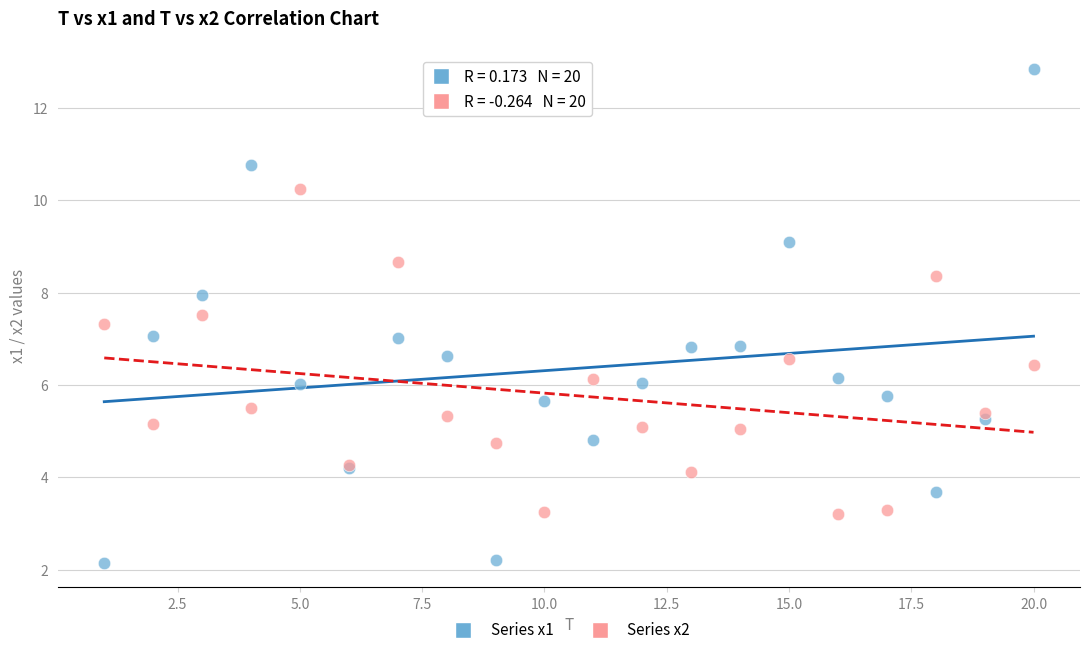

Which series has the widest spread of Y values?

Series x1